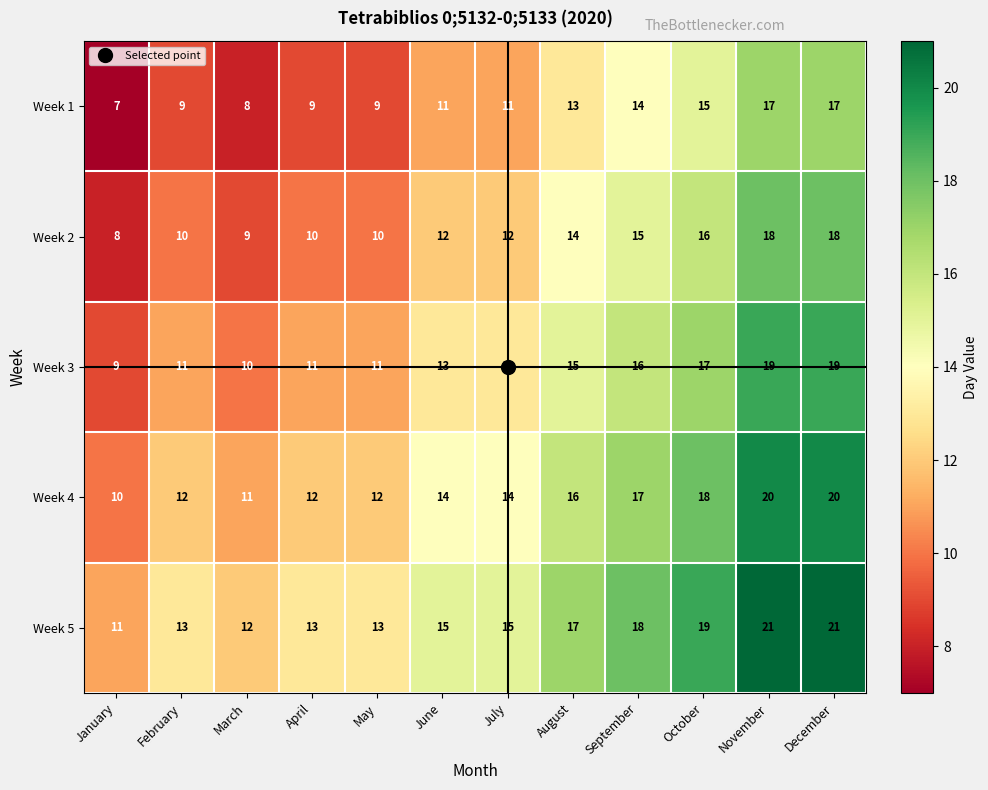

What is the total value across all series at July?

65